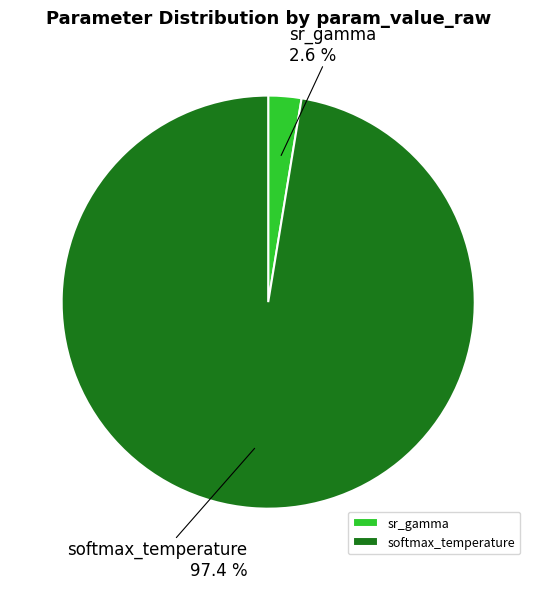

Which category has the biggest portion of the pie?

softmax_temperature